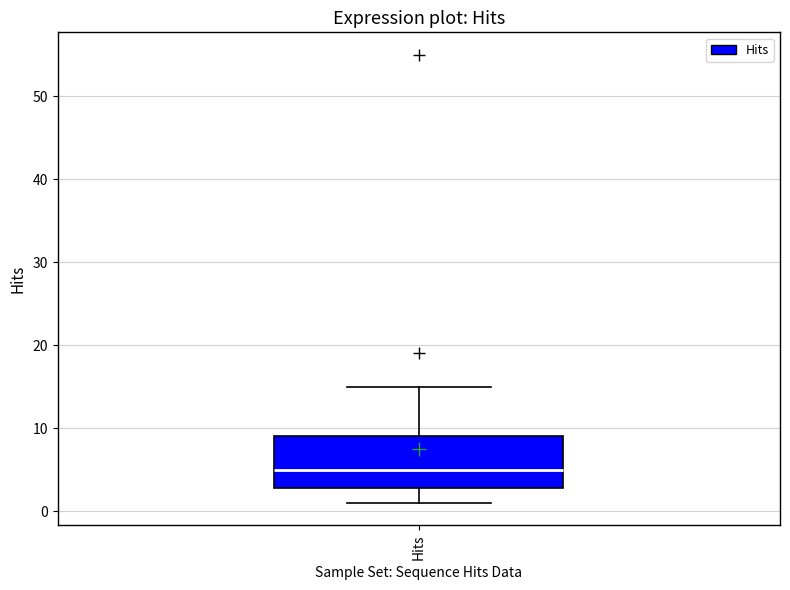

Read this box plot against the y-axis: the position of the median line, the range covered by the box, and the ends of both whiskers. The values are not printed on the chart, so give them approximately, as read against the axis.

median 5, box 3 to 9, whiskers 1 to 15